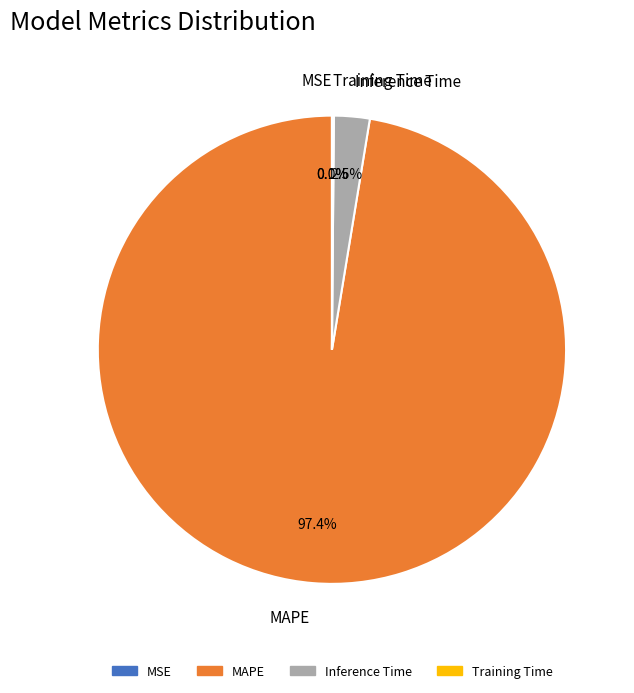

Which slice represents more than half of the pie?

MAPE